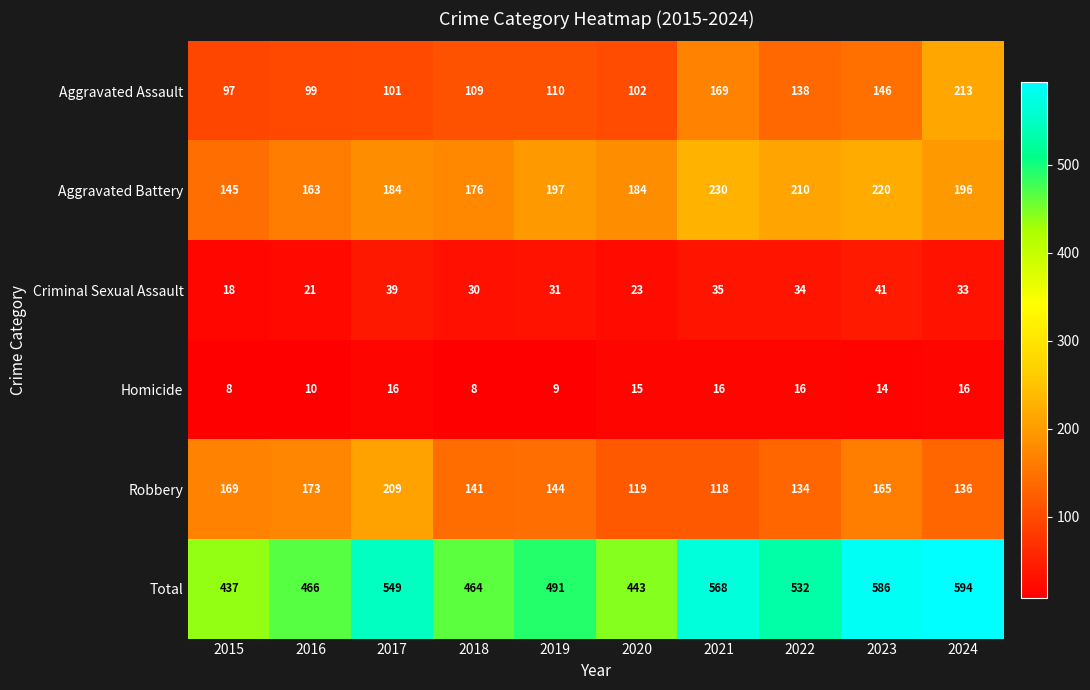

Is the value of Aggravated Battery at 2017 greater than the value of Robbery at 2017?

No